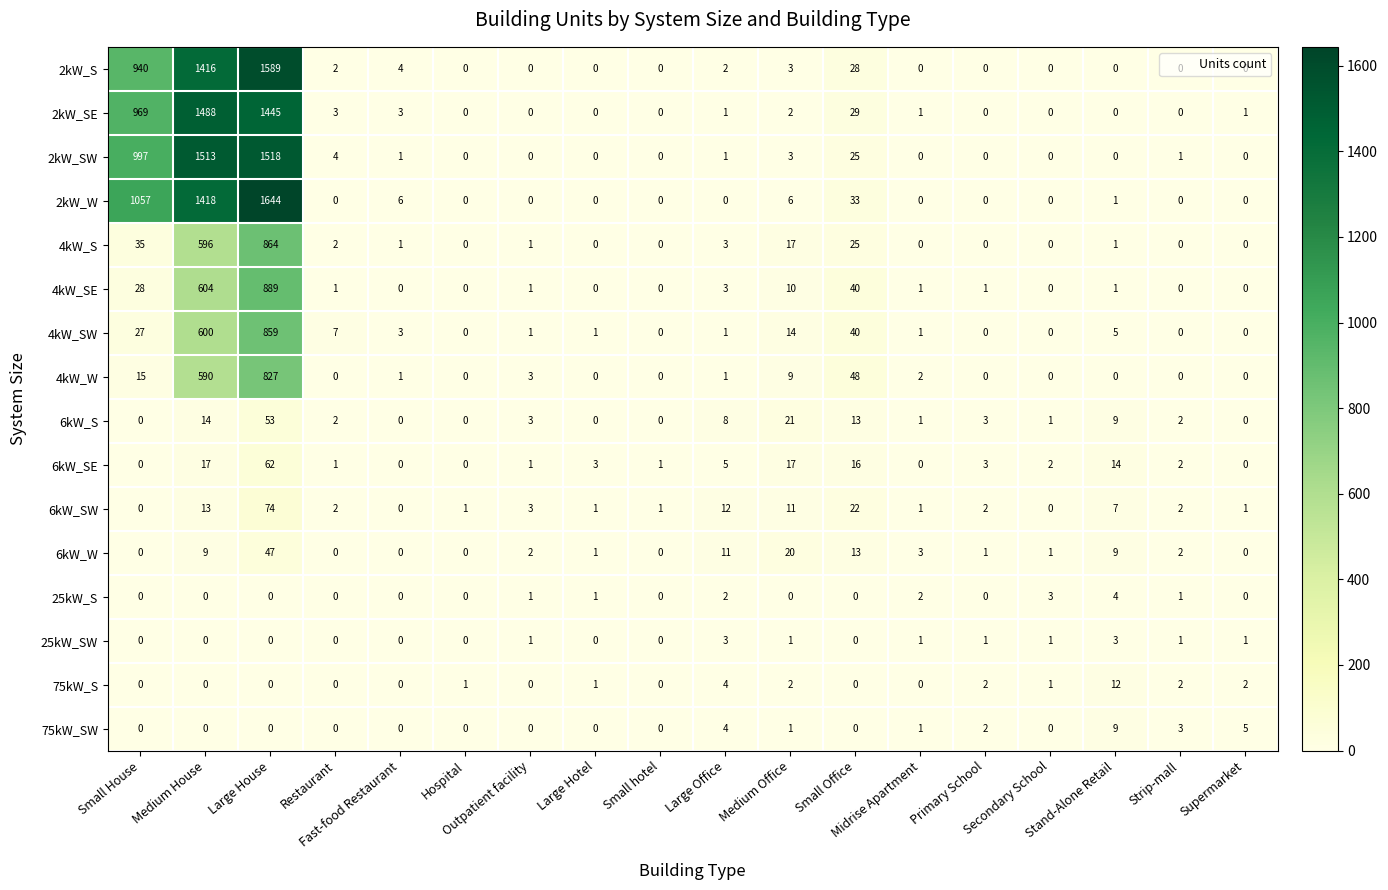

Rank the series by their maximum value, from lowest to highest.

25kW_SW, 25kW_S, 75kW_SW, 75kW_S, 6kW_W, 6kW_S, 6kW_SE, 6kW_SW, 4kW_W, 4kW_SW, 4kW_S, 4kW_SE, 2kW_SE, 2kW_SW, 2kW_S, 2kW_W